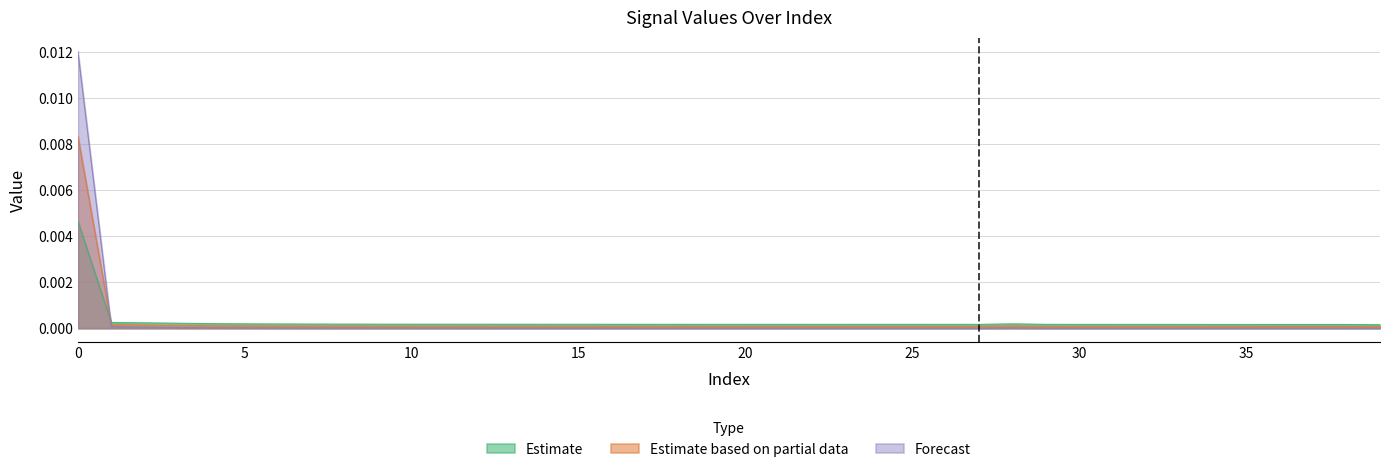

Which series ends up on top after the final intersection of Estimate and Forecast?

Estimate